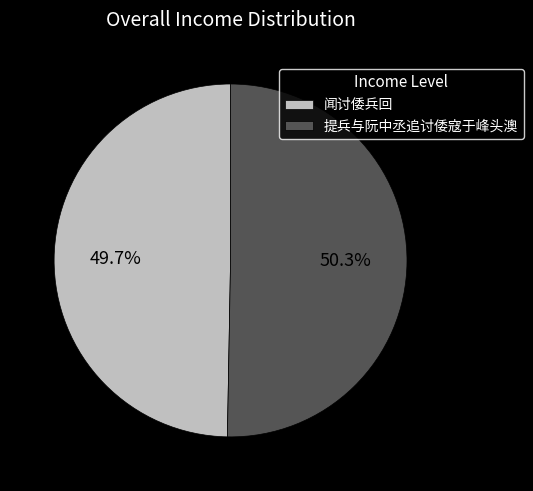

What percentage is the 提兵与阮中丞追讨倭寇于峰头澳 slice, to the nearest percent?

50%